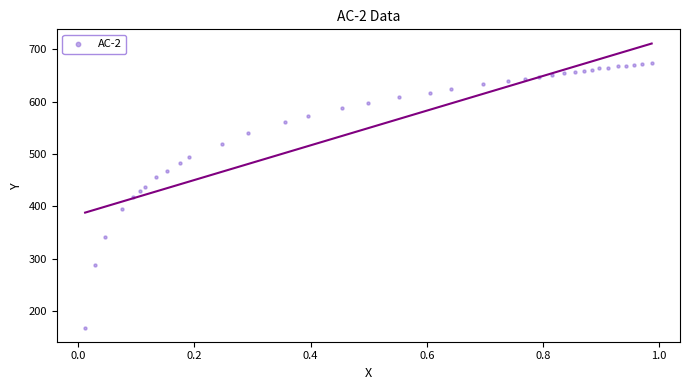

What is the range of Y values (max minus min)?

506.5